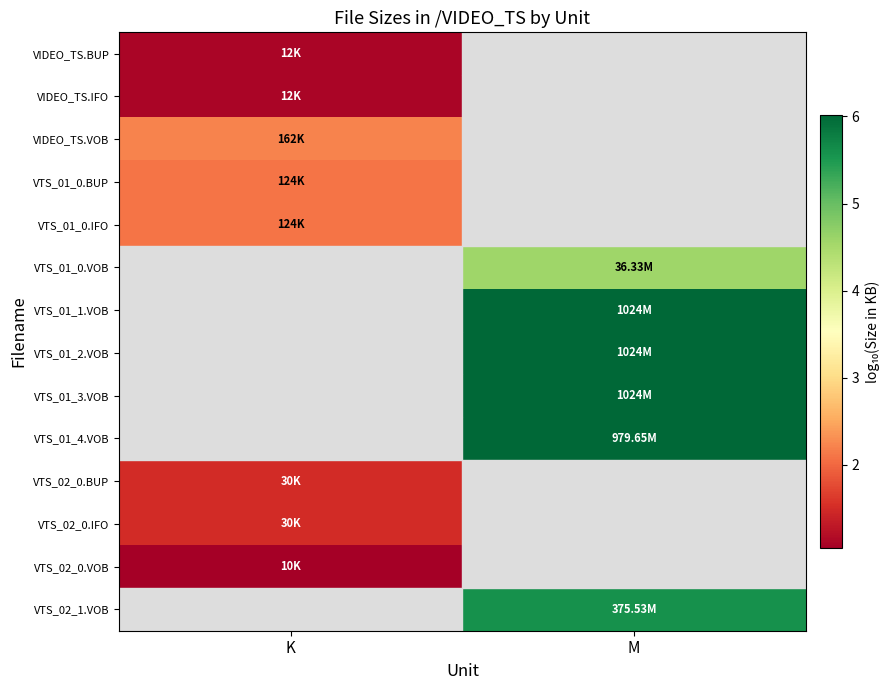

How many values in VIDEO_TS.VOB are above zero?

1